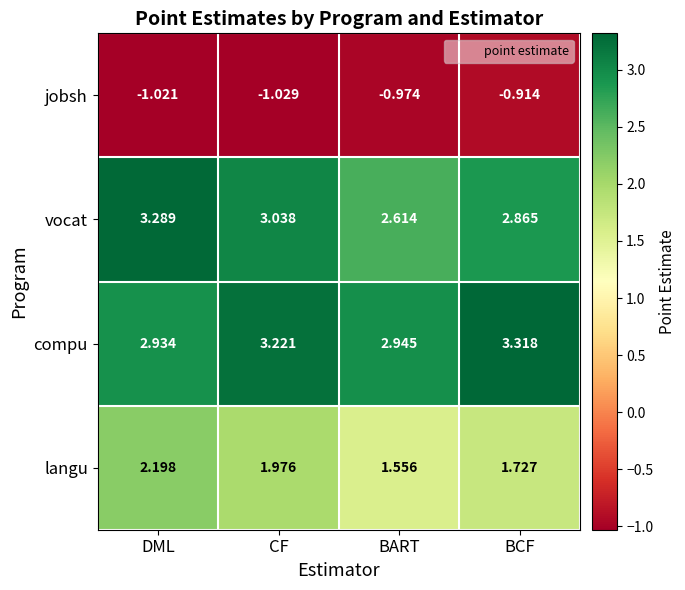

Which label corresponds to the smallest value in the chart?

CF